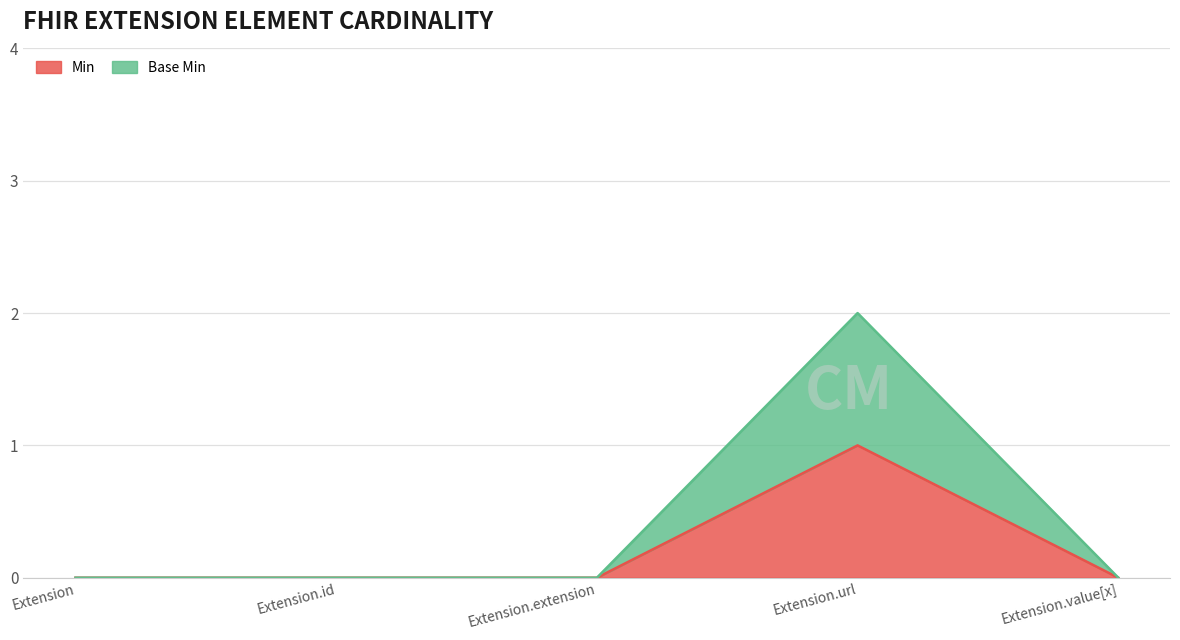

True or false: Min and Base Min cross at least once.

False